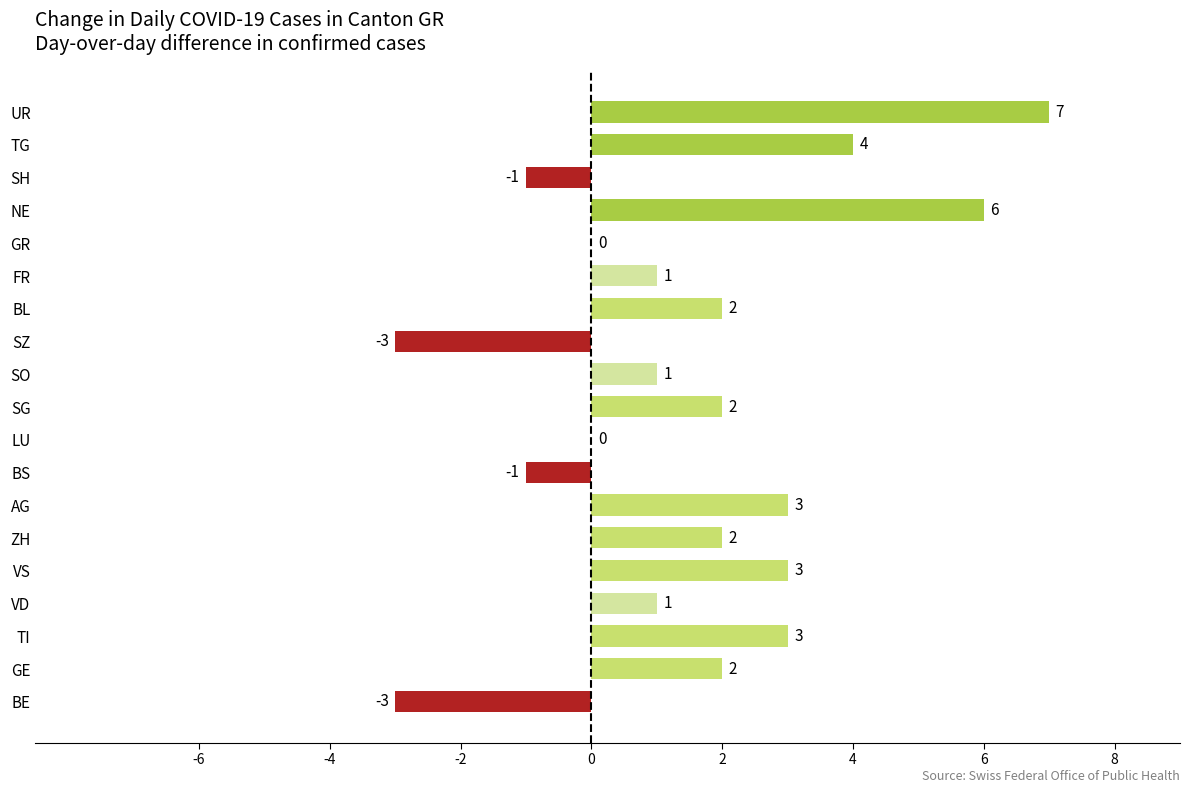

Reading bottom to top, extract all data points from this chart.

BE=-3	GE=2	TI=3	VD=1	VS=3	ZH=2	AG=3	BS=-1	LU=0	SG=2	SO=1	SZ=-3	BL=2	FR=1	GR=0	NE=6	SH=-1	TG=4	UR=7